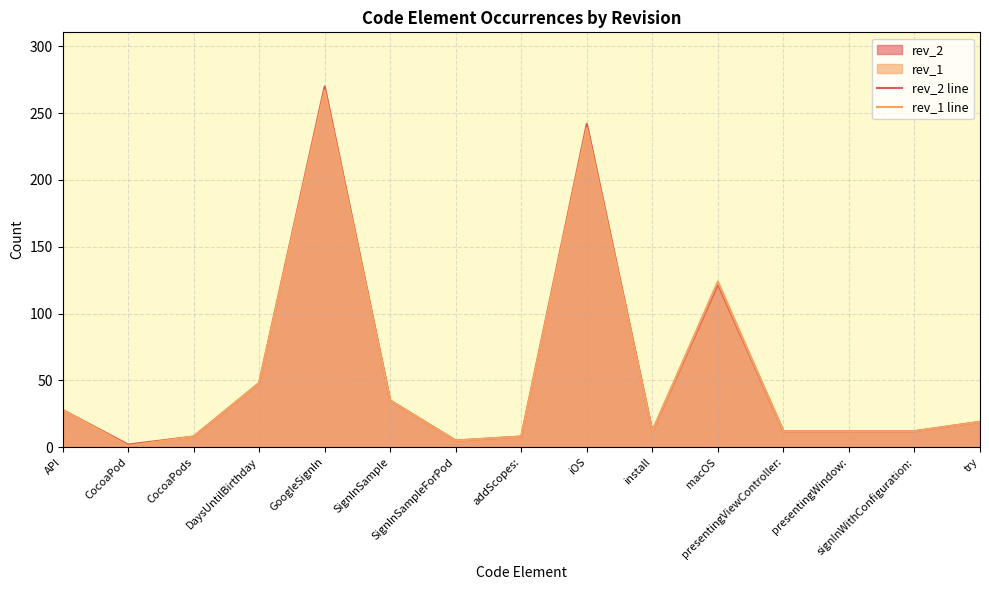

The rev_2 line series shows 20 at SignInSample. True or false?

False